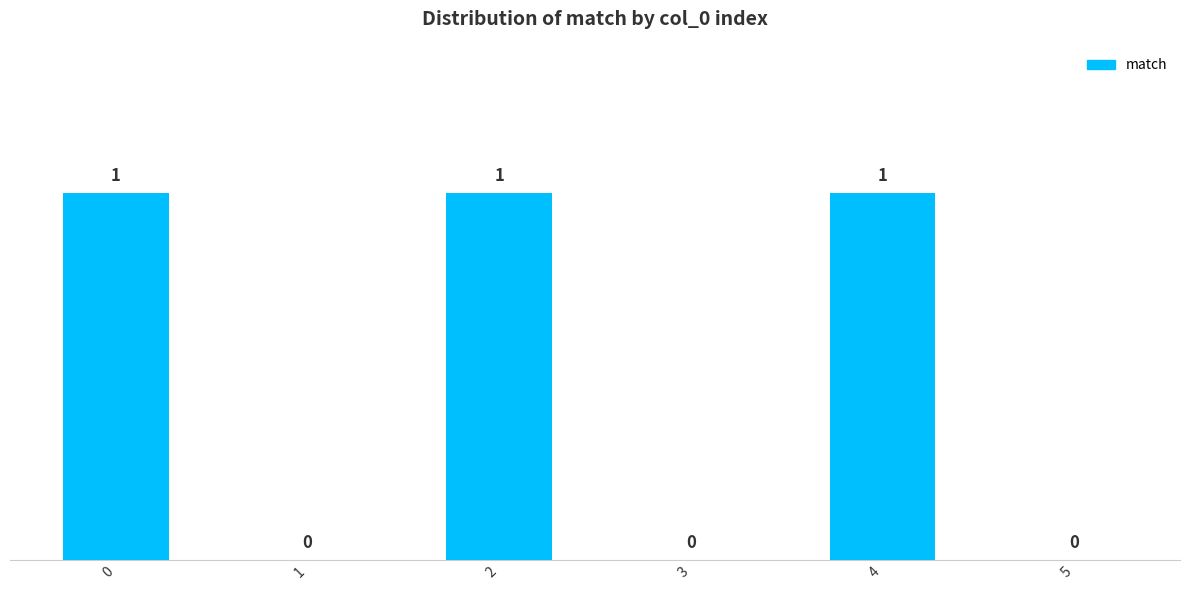

Reading left to right, extract all data points from this chart.

0=1	1=0	2=1	3=0	4=1	5=0